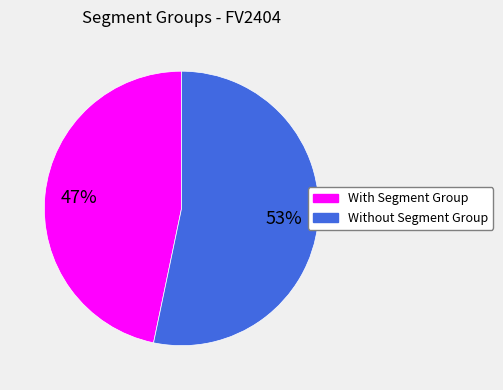

How many slices are in this pie chart?

2